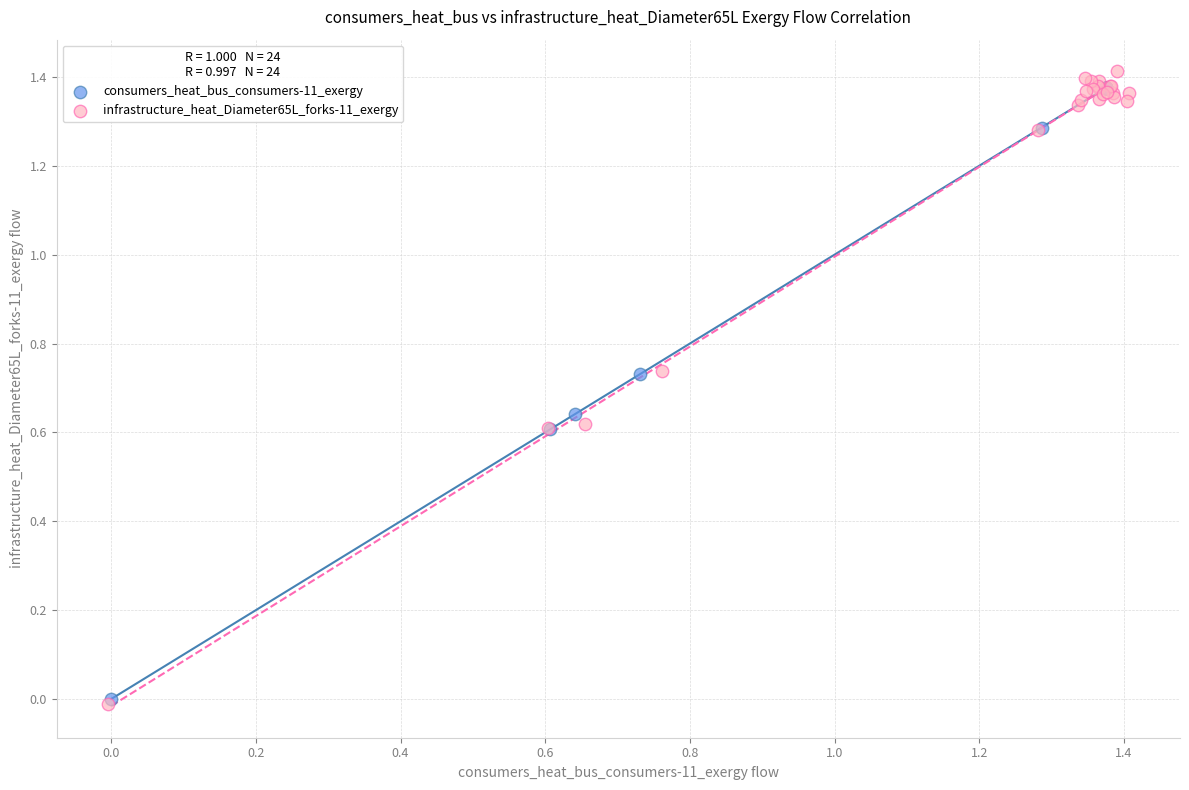

Which series has the largest Y range (max minus min)?

infrastructure_heat_Diameter65L_forks-11_exergy